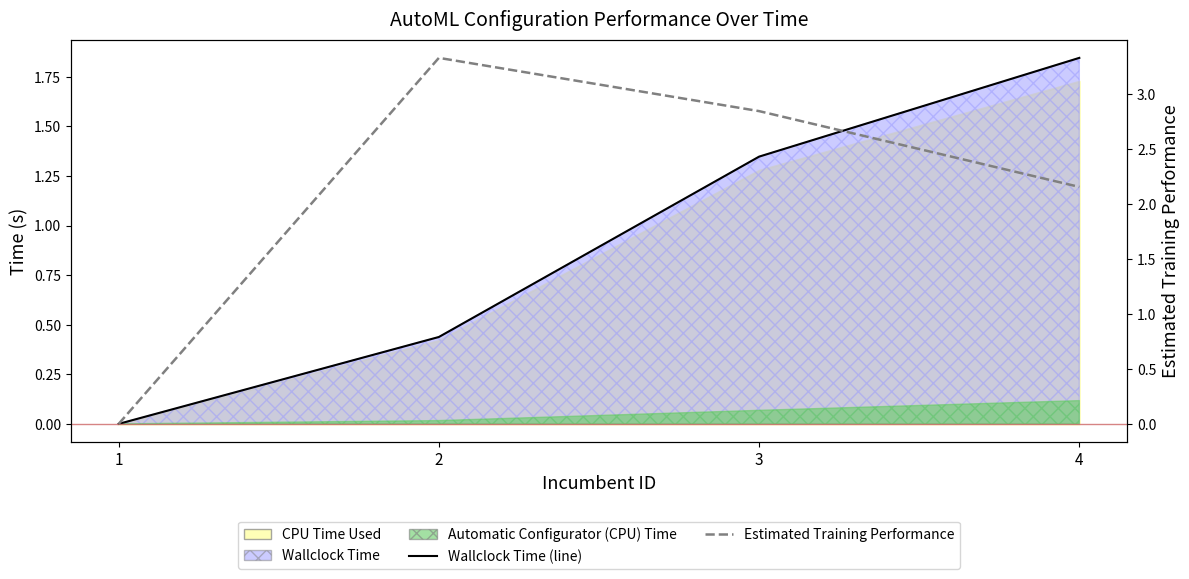

Which series ends up on top after the final intersection of Wallclock Time (line) and Estimated Training Performance?

Estimated Training Performance